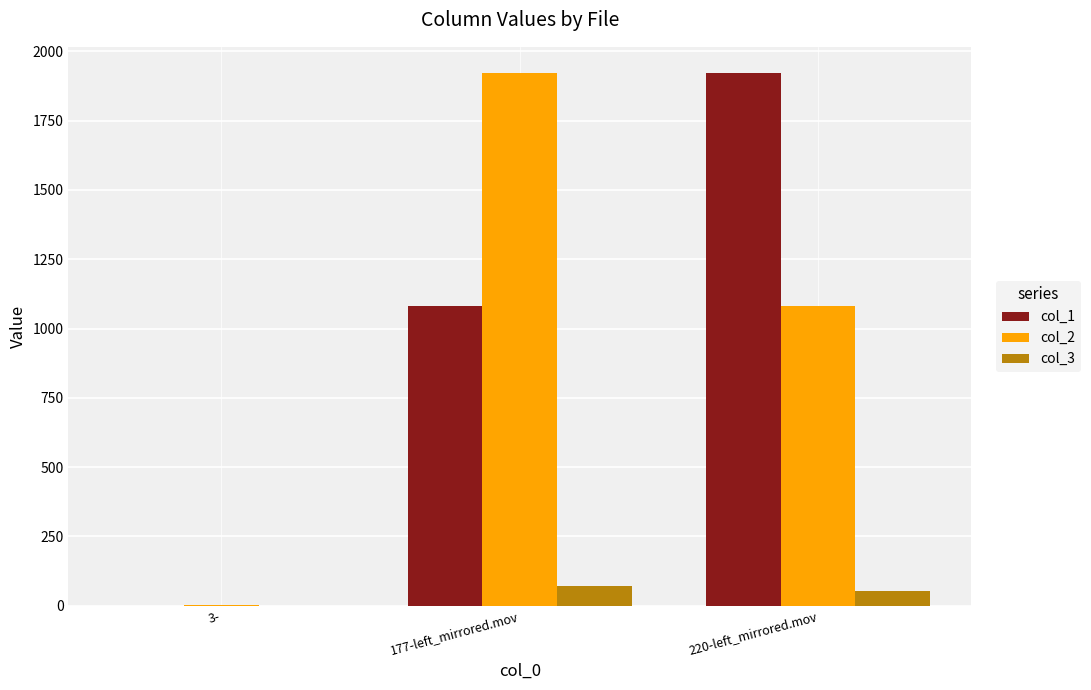

What is the maximum value shown in the chart?

1920